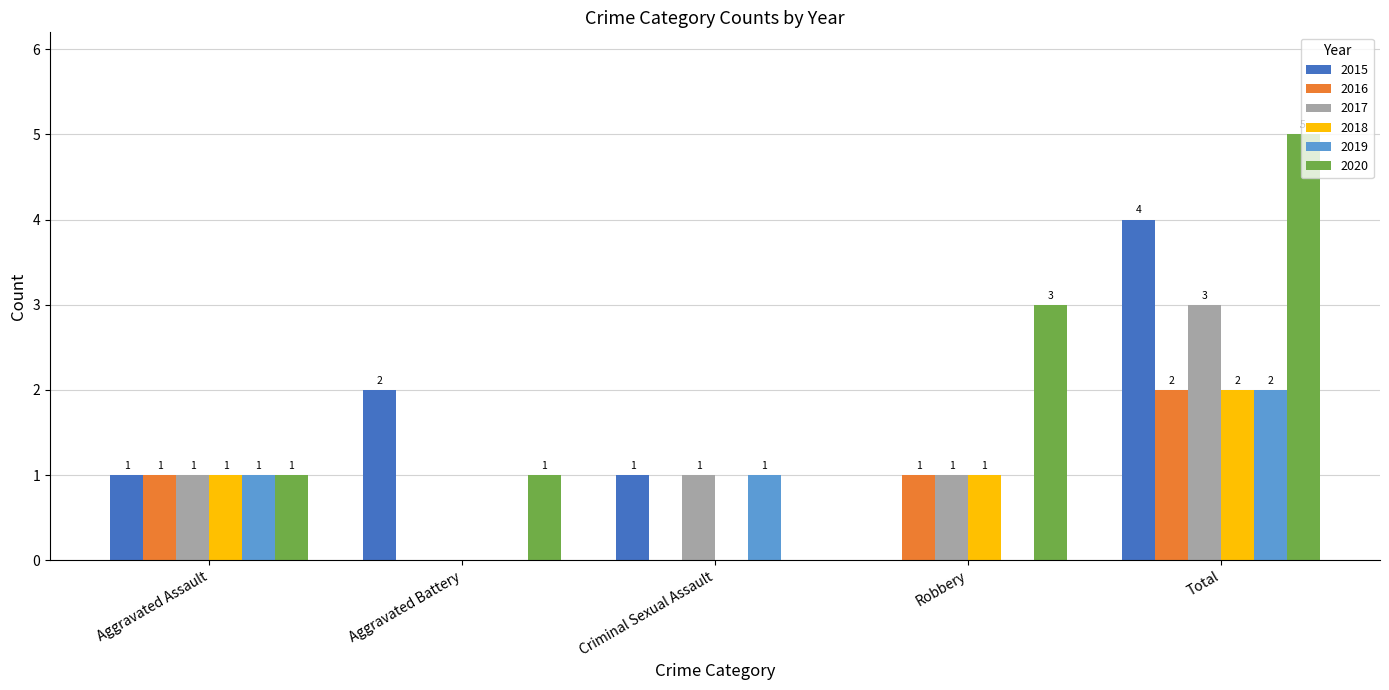

Are the bars horizontal?

No